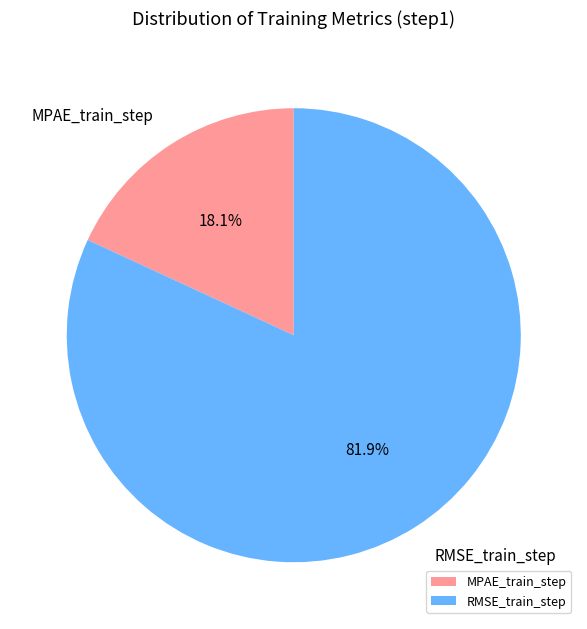

To the nearest percent, what percentage of the pie is MPAE_train_step?

18%